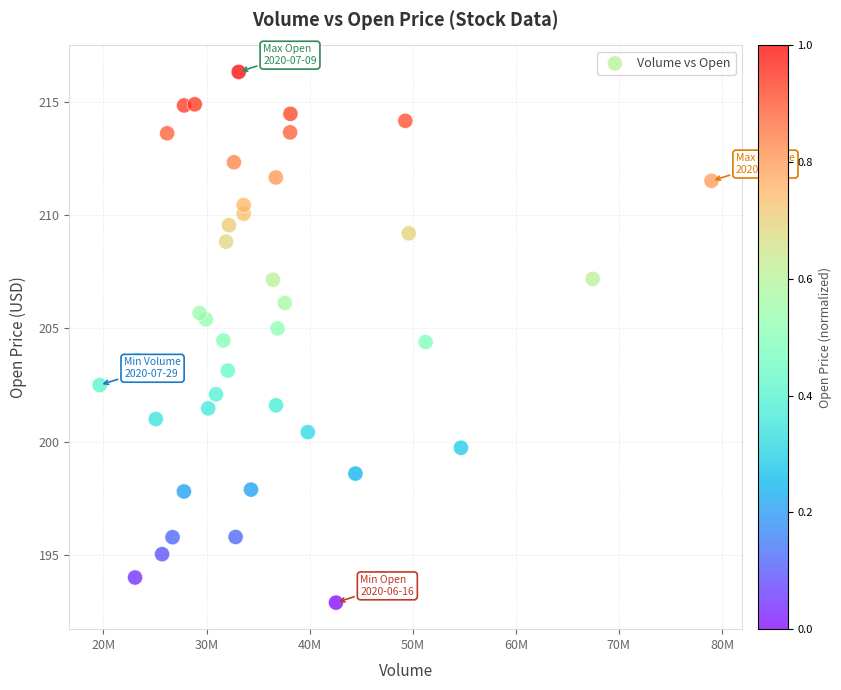

What is the range of Y values (max minus min)?

23.4